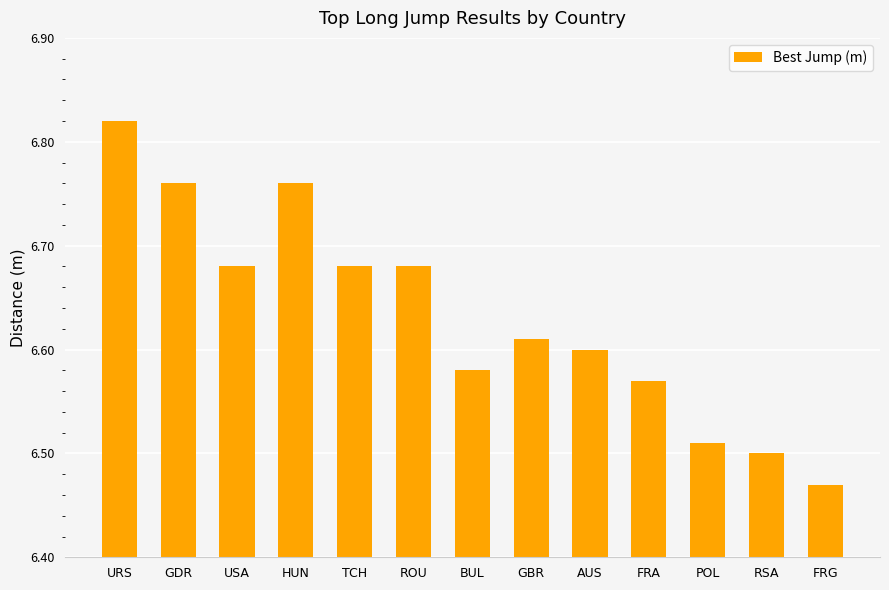

How many values are between 6 and 7?

13